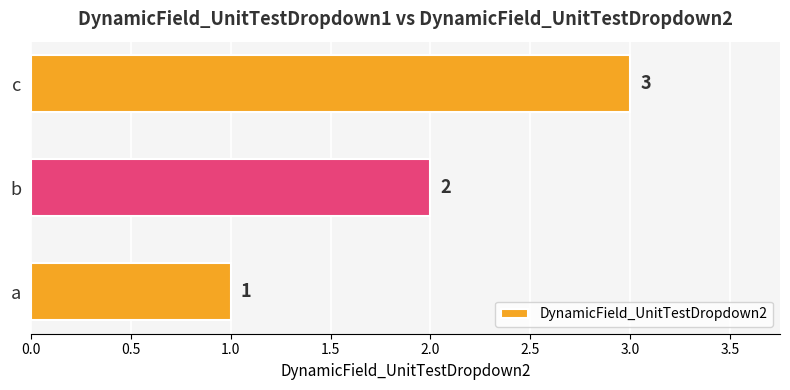

What is the maximum value shown in the chart?

3